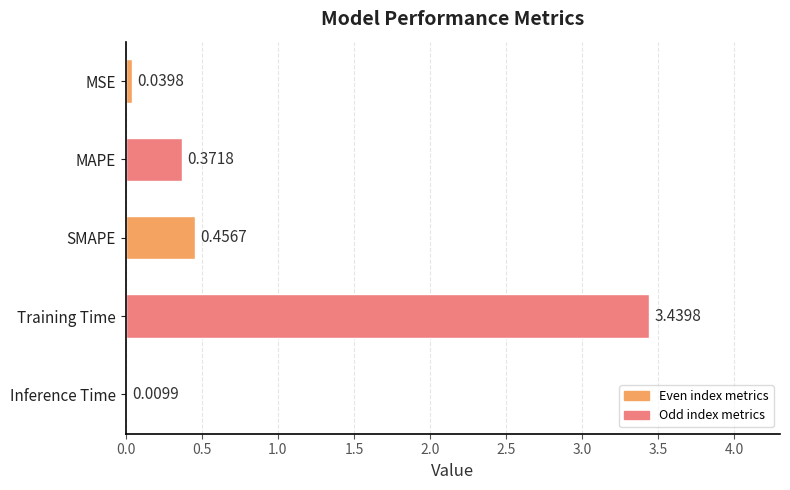

At which category does the chart reach its peak across all series?

Training Time